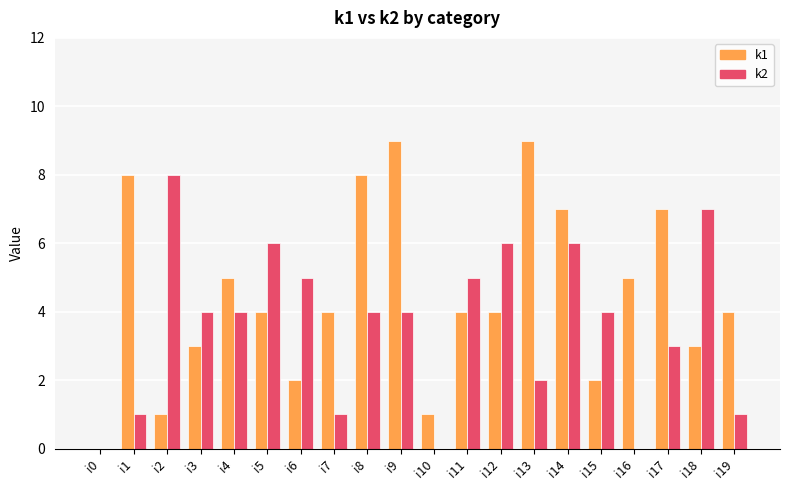

Reading right to left, list all the values displayed in this chart.

k1: 4	3	7	5	2	7	9	4	4	1	9	8	4	2	4	5	3	1	8	0
k2: 1	7	3	0	4	6	2	6	5	0	4	4	1	5	6	4	4	8	1	0